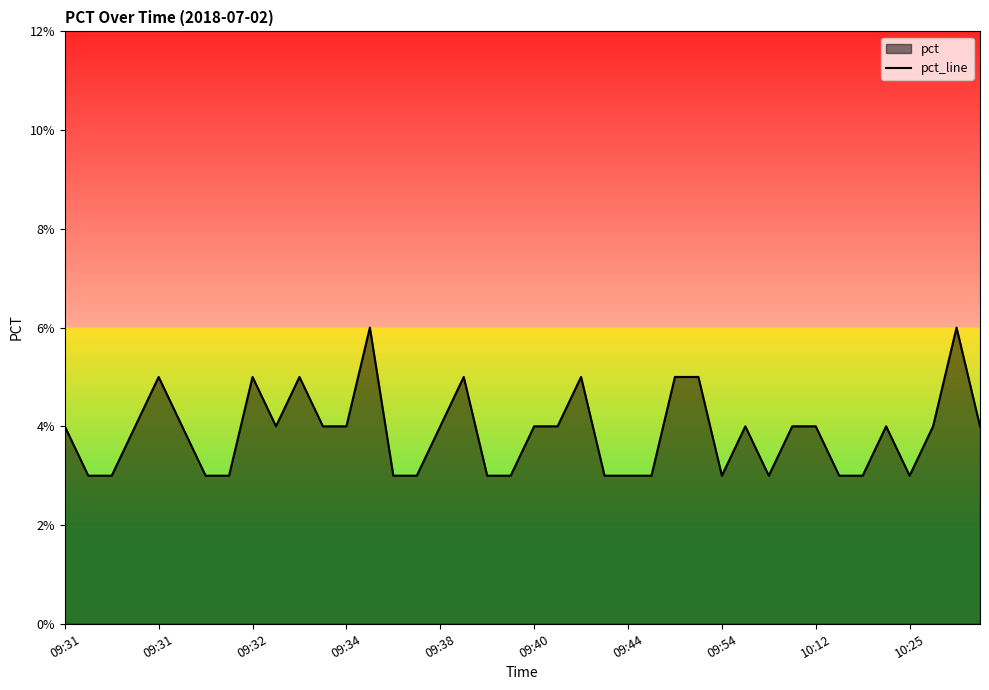

How many lines are shown in the chart?

1